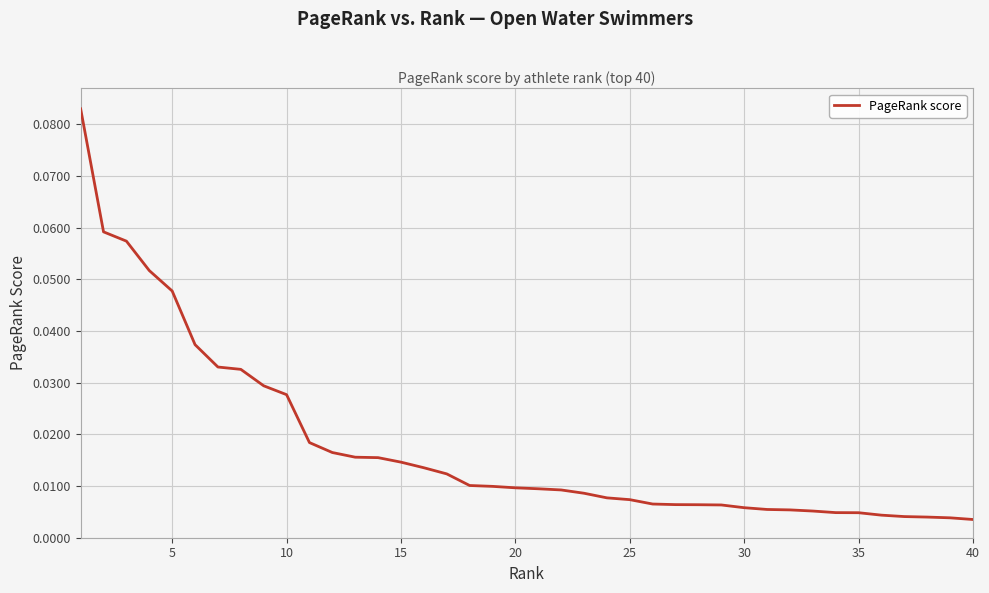

Does the chart have visible grid lines?

Yes